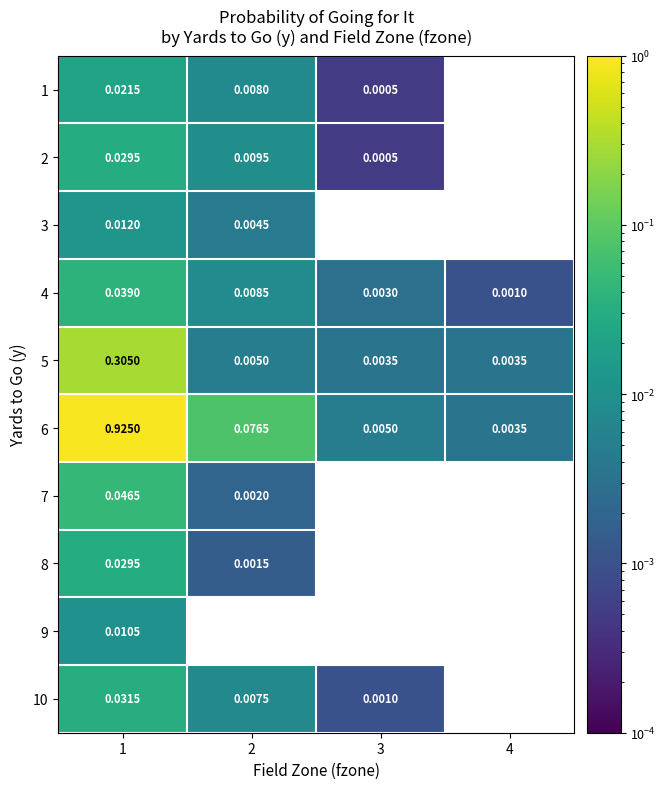

Which has a higher value, 3 or 2?

2